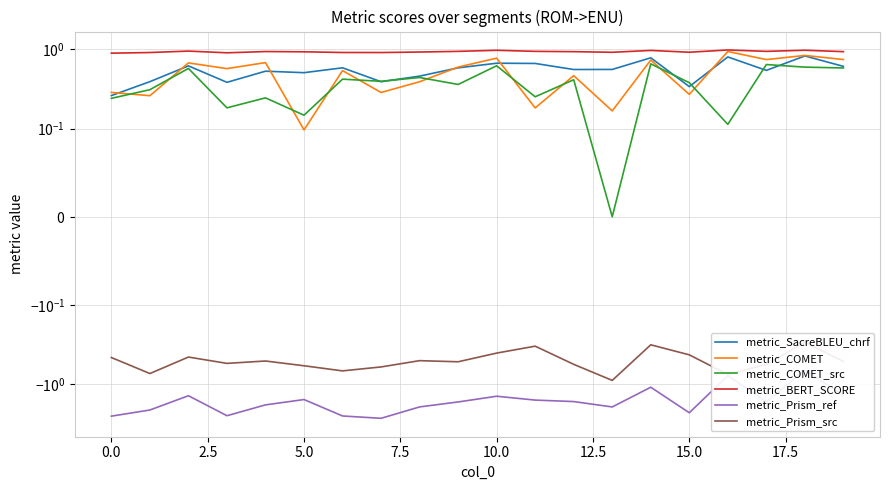

True or false: metric_BERT_SCORE has a value of 1.7 at 2.5.

False